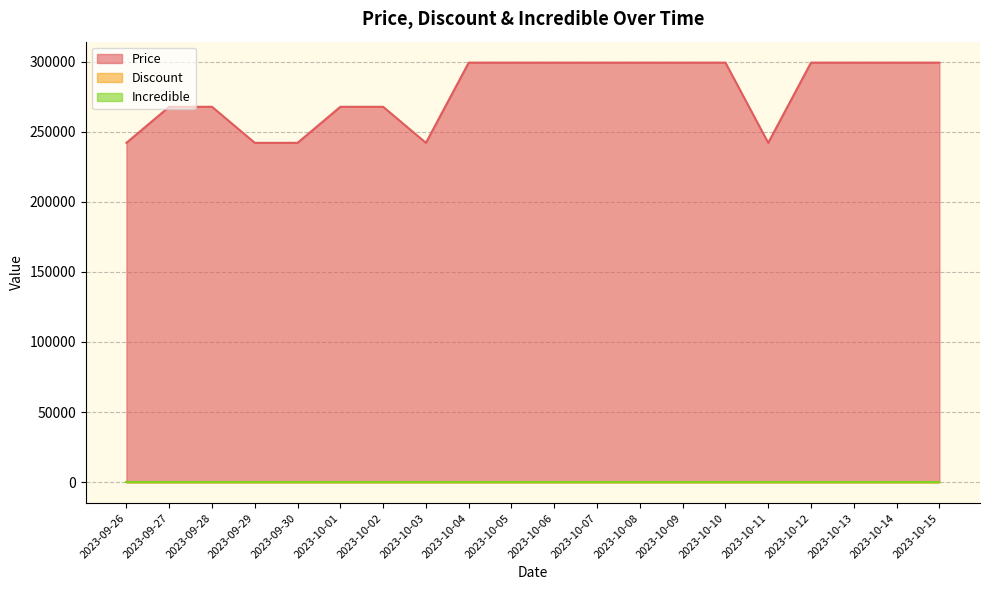

At which label is Price closest to 270600?

2023-09-27